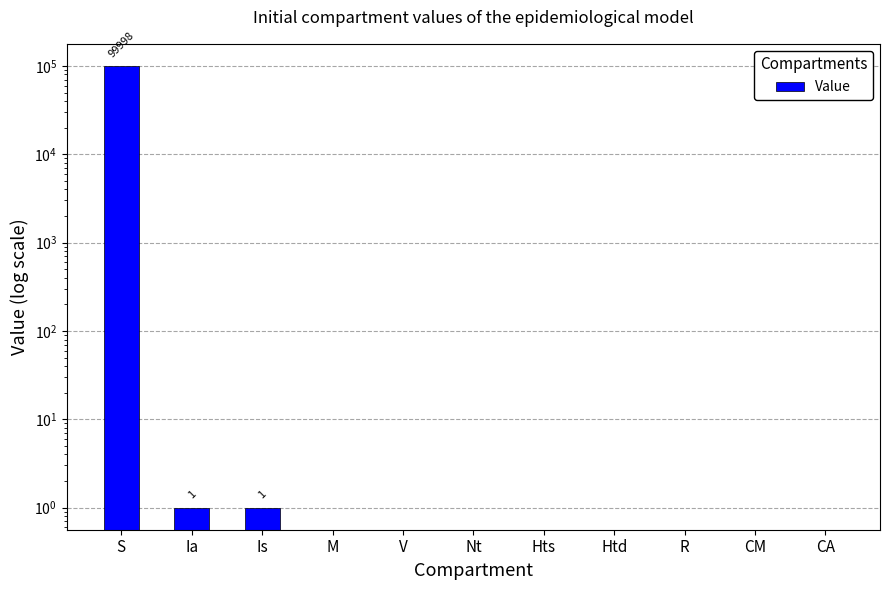

At which label is the value closest to 49999?

Ia